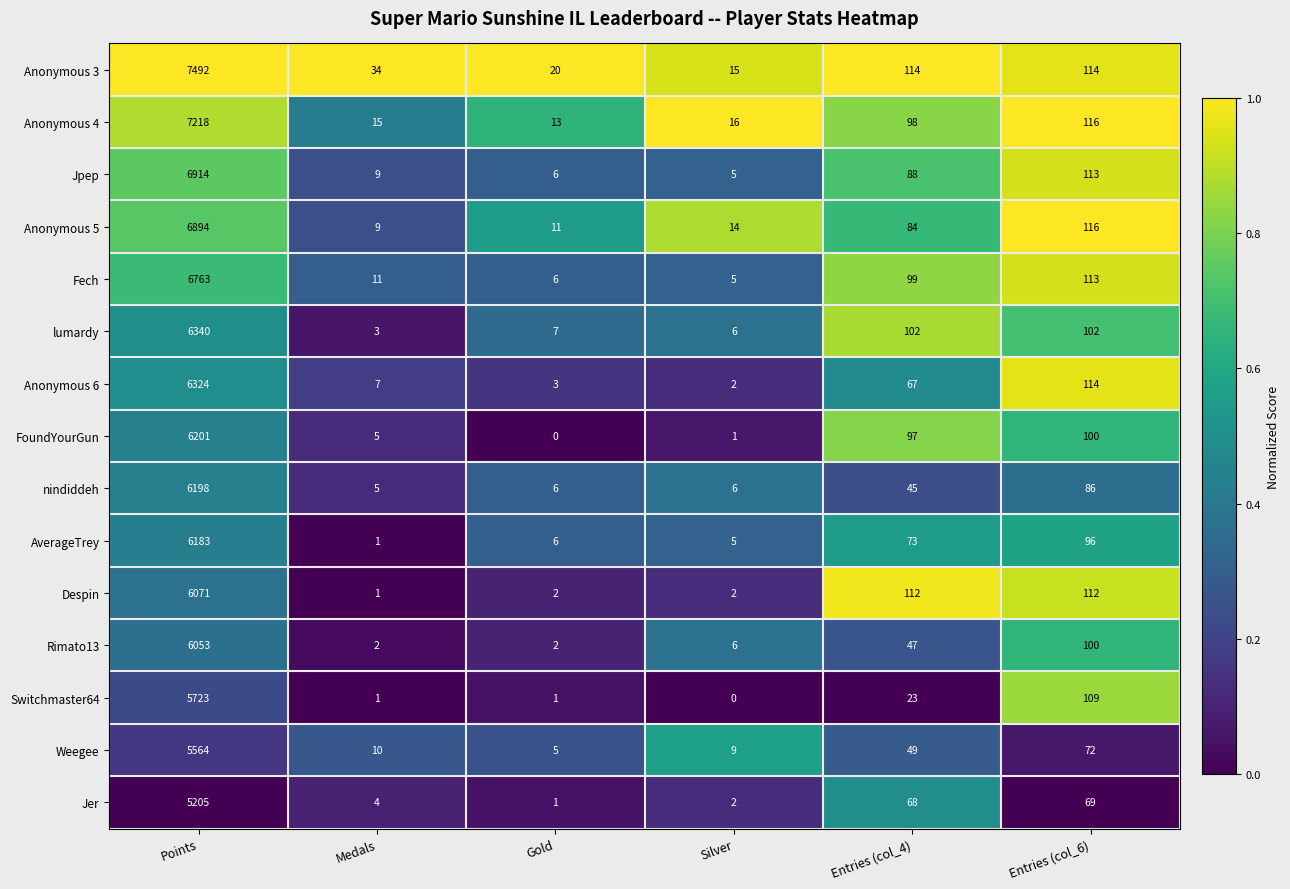

What is the total value across all series at Entries (col_4)?

1166